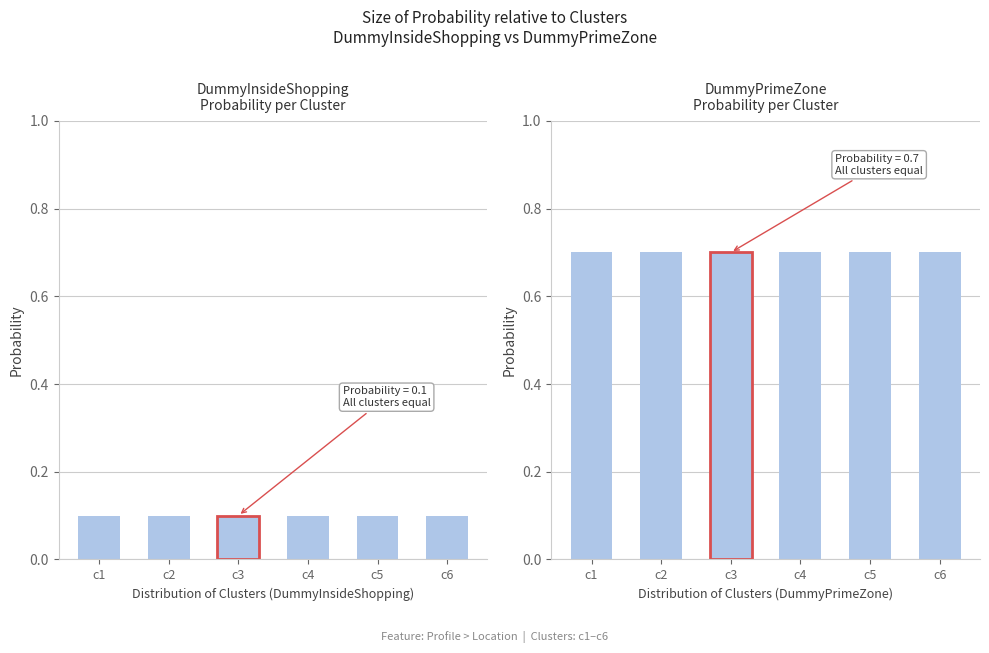

Where is DummyPrimeZone nearest to the value 0?

c1